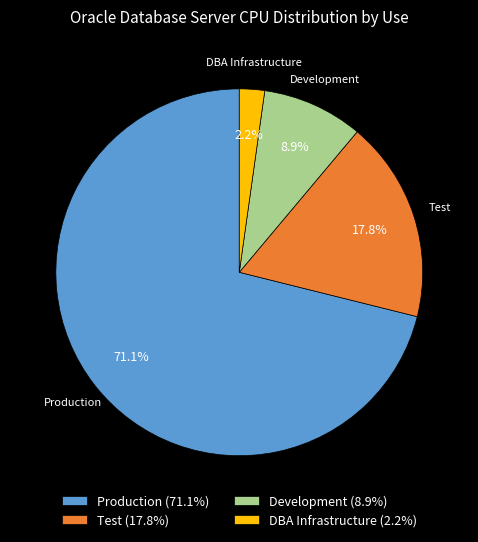

How many segments does this pie chart have?

4